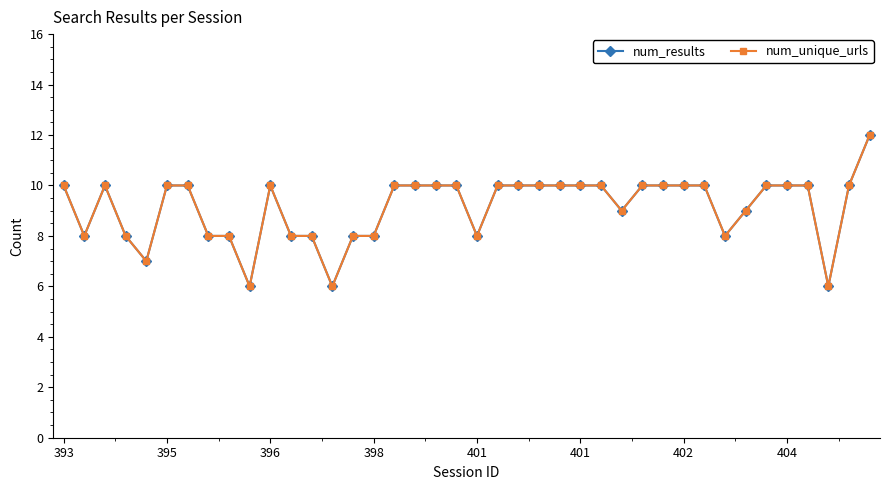

Does the chart have visible grid lines?

No